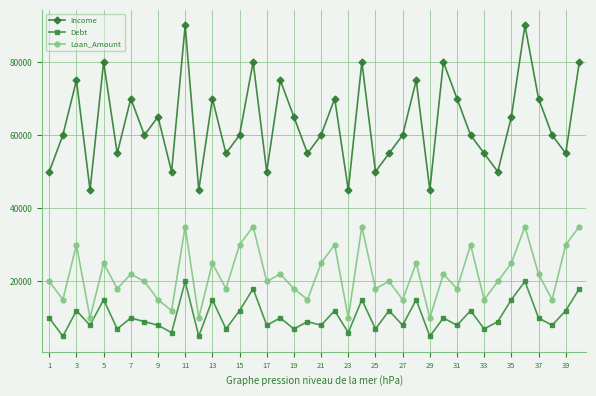

What is the sum of all Loan_Amount values?

870000